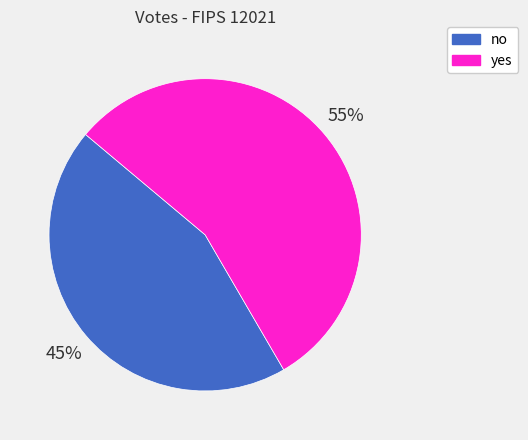

How many slices are in this pie chart?

2